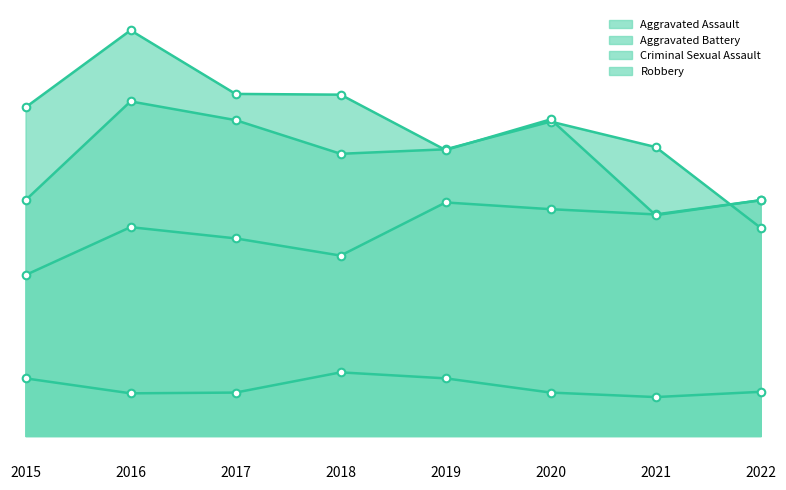

What is the total value across all series at 2020?

1204